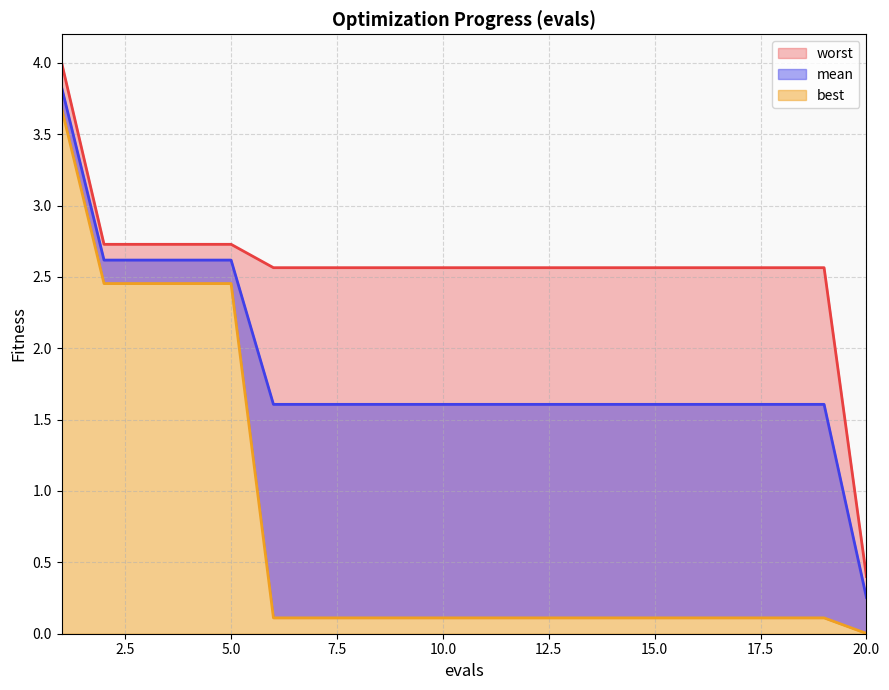

List the series in order of their peak value, highest first.

worst, mean, best